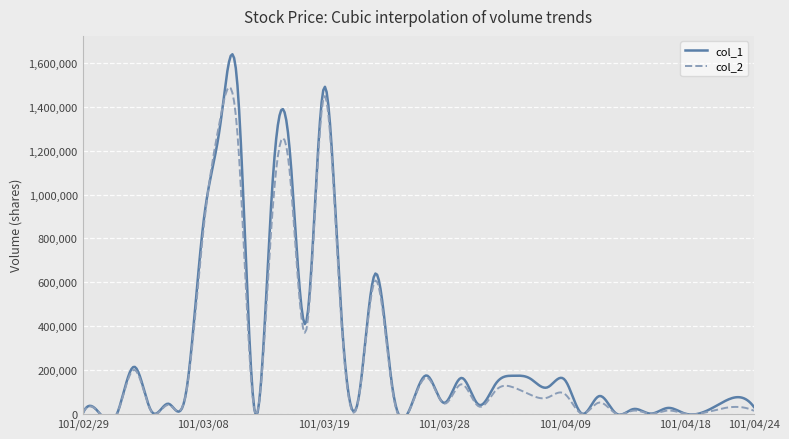

At 101/04/23, list the series in order from largest to smallest.

col_1, col_2